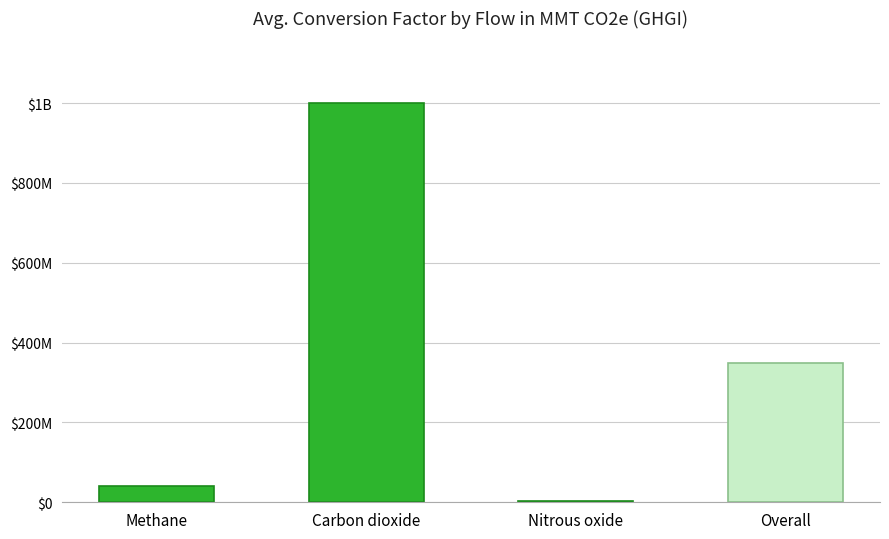

At which label does the data first exceed 347785235?

Carbon dioxide